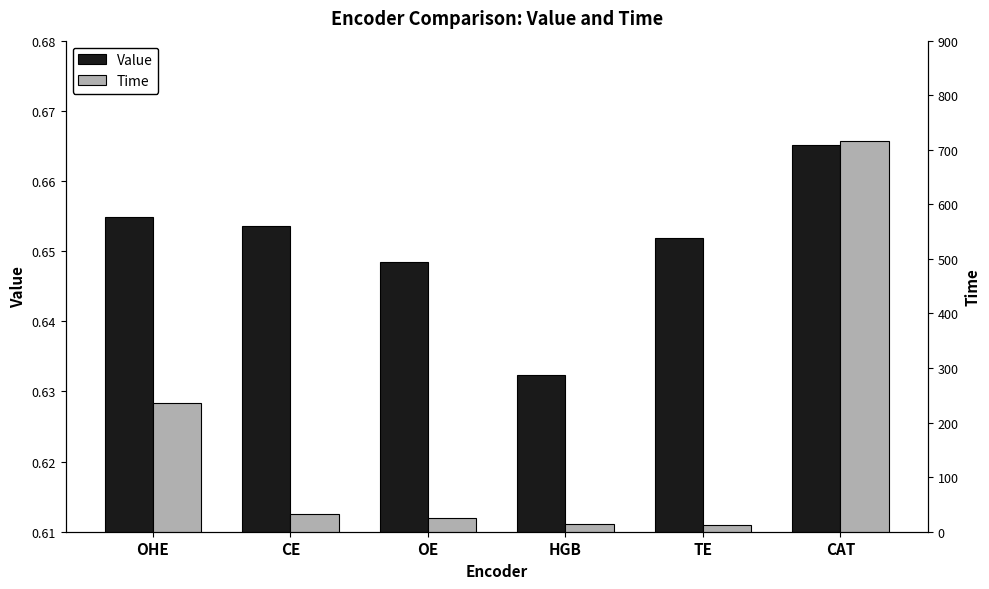

Does the chart contain stacked bars?

No